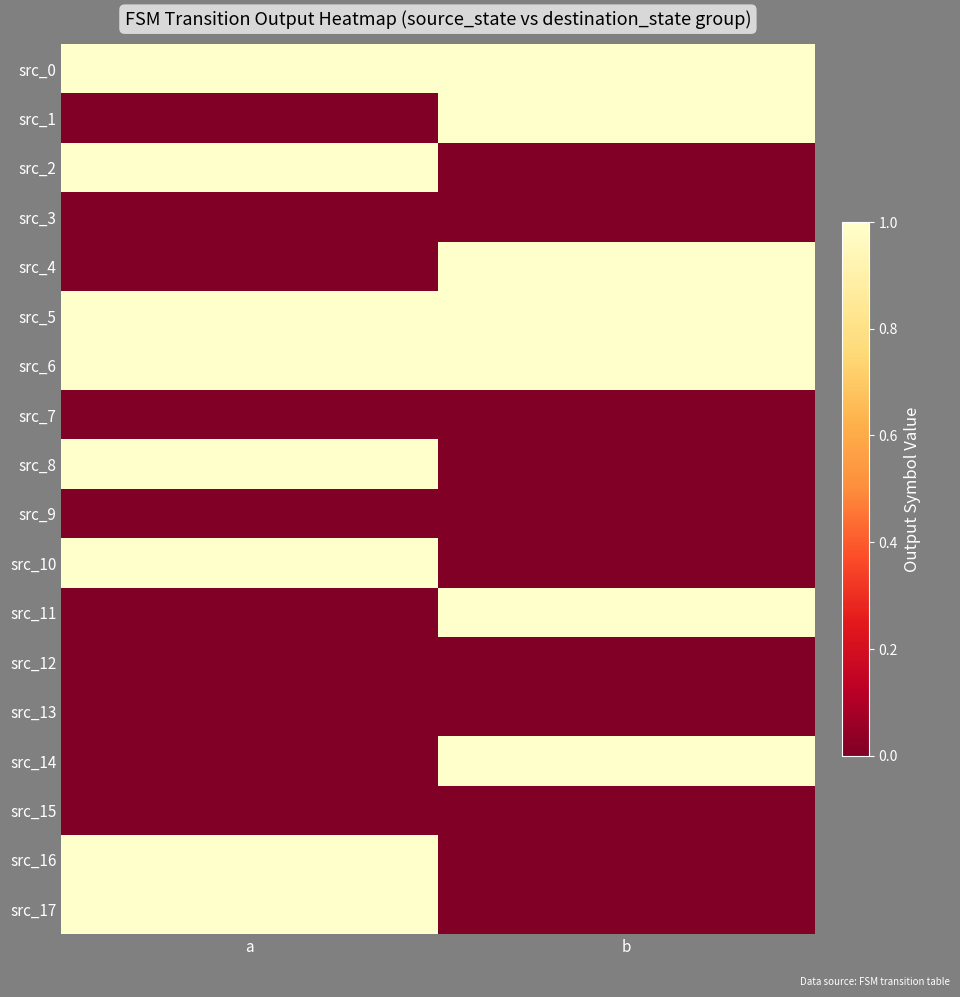

How many categories are shown in the chart?

2